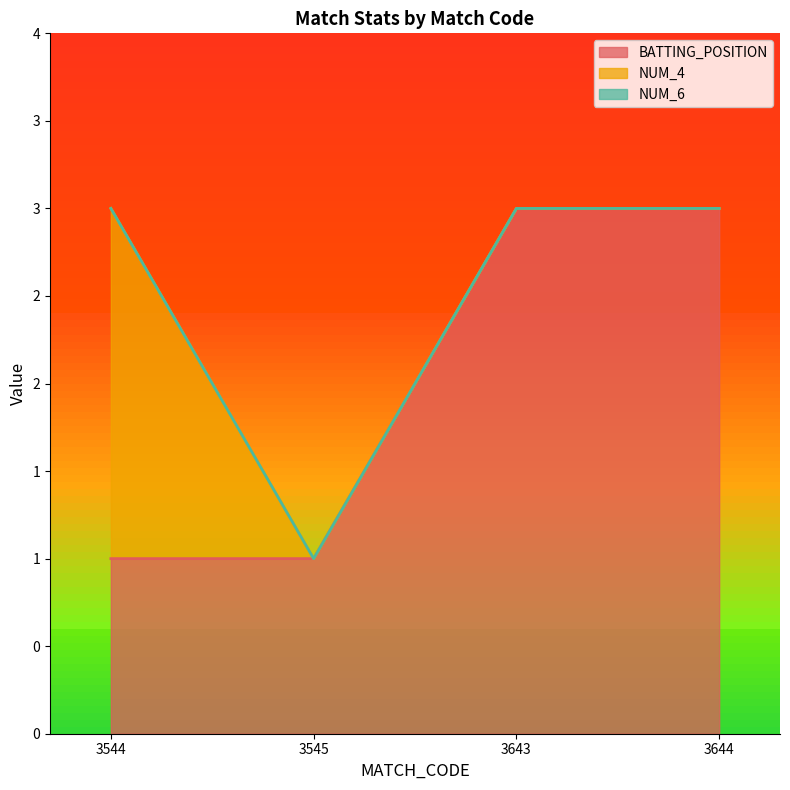

List the series in order of their overall mean, highest first.

BATTING_POSITION, NUM_4, NUM_6